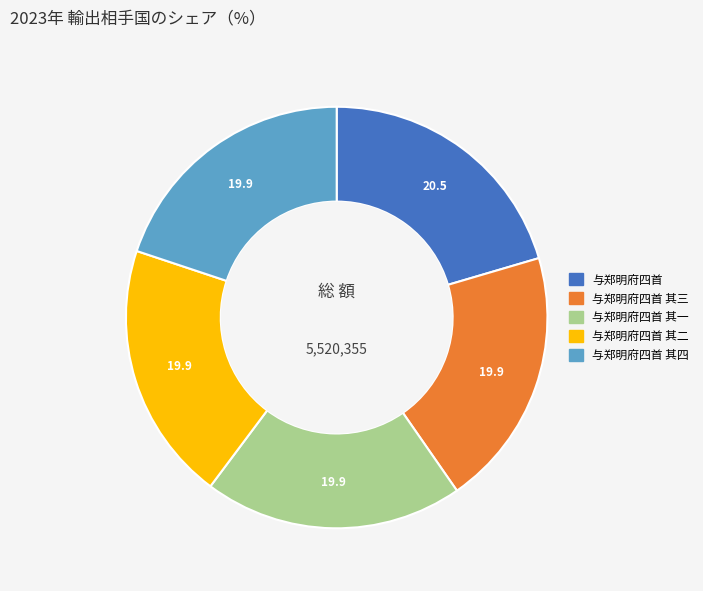

Is there any slice that represents more than half of the pie?

No